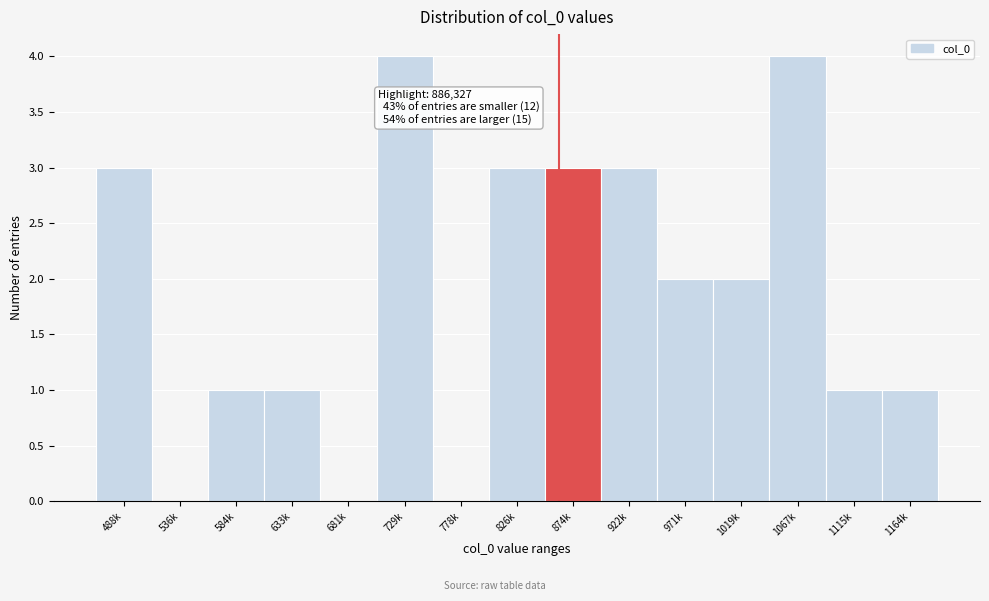

Reading left to right, list all the values displayed in this chart.

488k=3	536k=0	584k=1	633k=1	681k=0	729k=4	778k=0	826k=3	874k=3	922k=3	971k=2	1019k=2	1067k=4	1115k=1	1164k=1